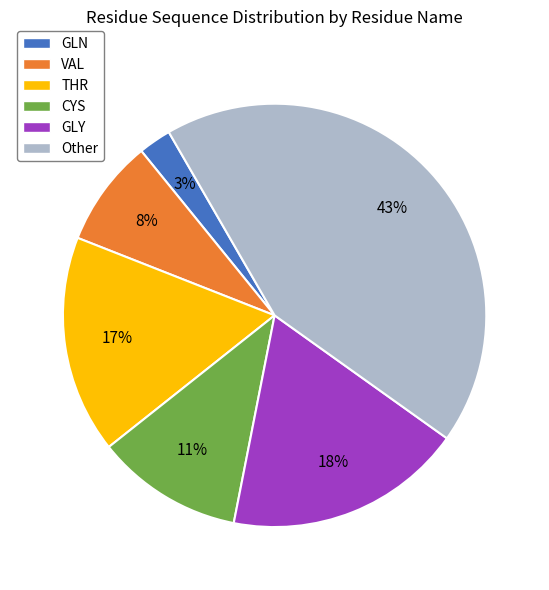

To the nearest percent, what is the average slice percentage?

17%